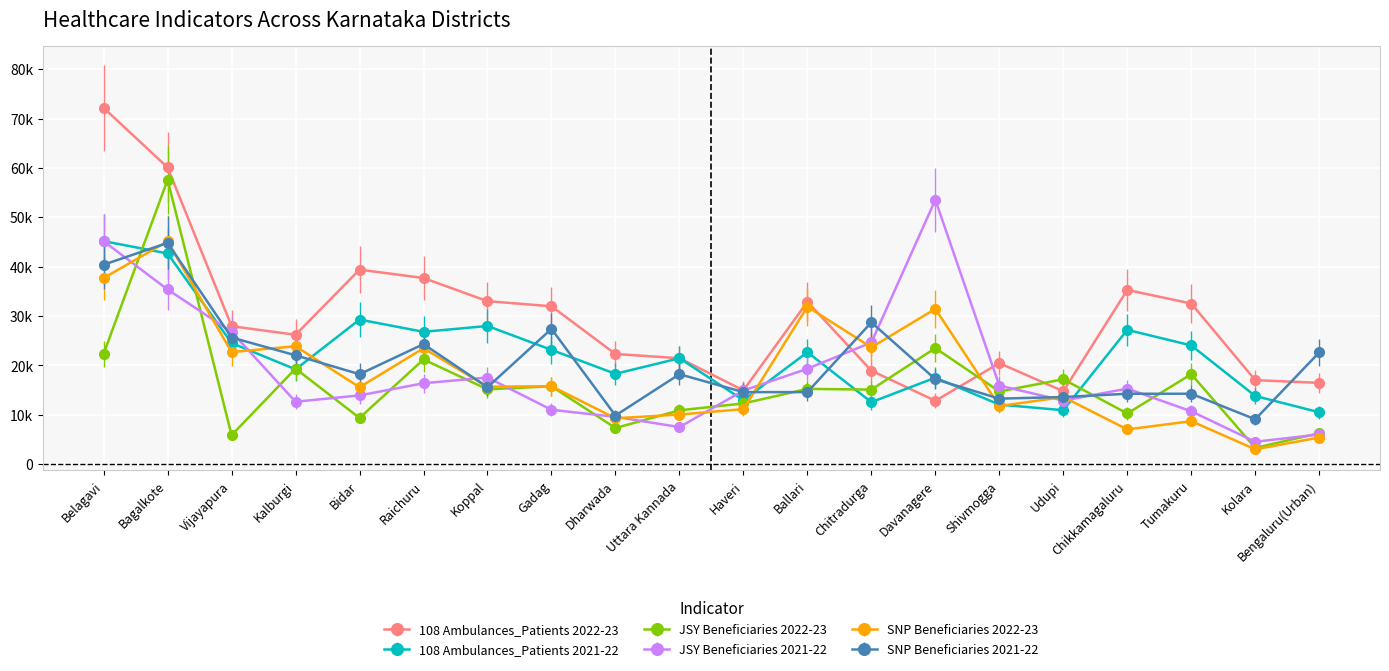

What is the label of the 4th point from the right?

Chikkamagaluru